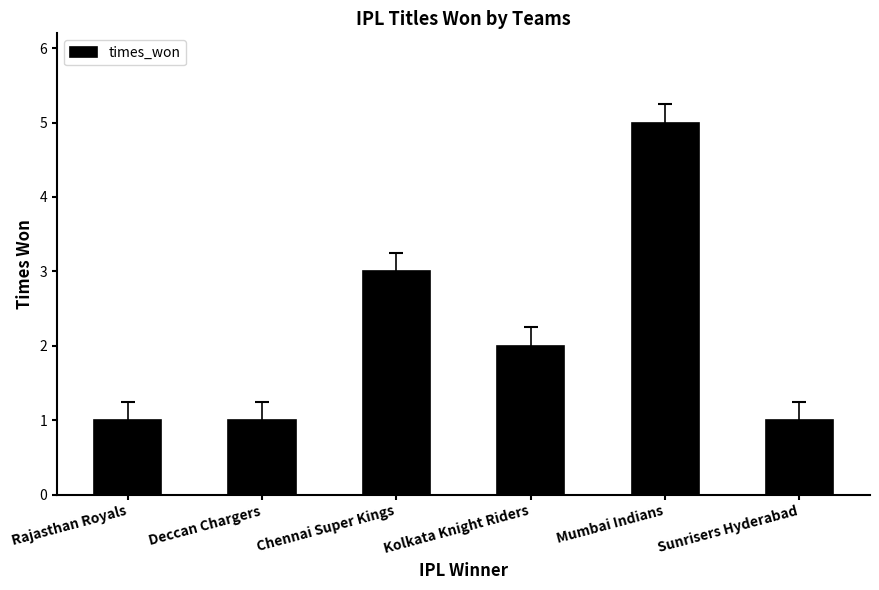

Count the number of categories in the chart.

6